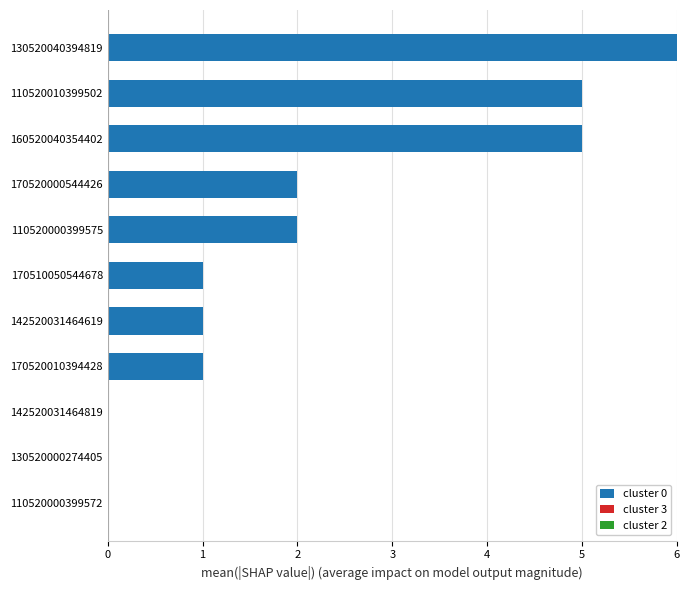

At which category does the chart reach its peak across all series?

130520040394819